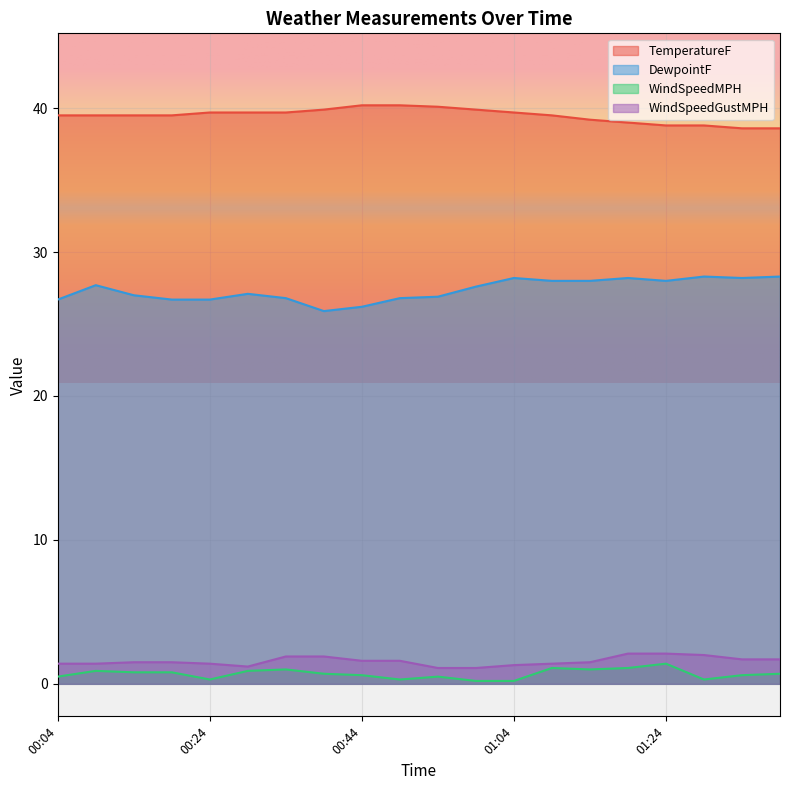

At which label does DewpointF reach its peak?

01:29